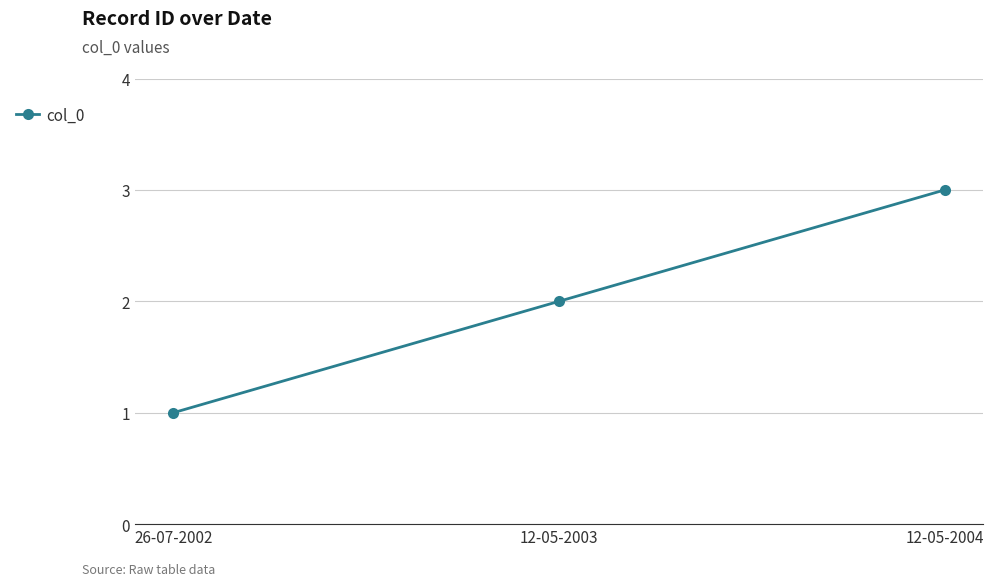

What is the approximate value at 12-05-2004?

3